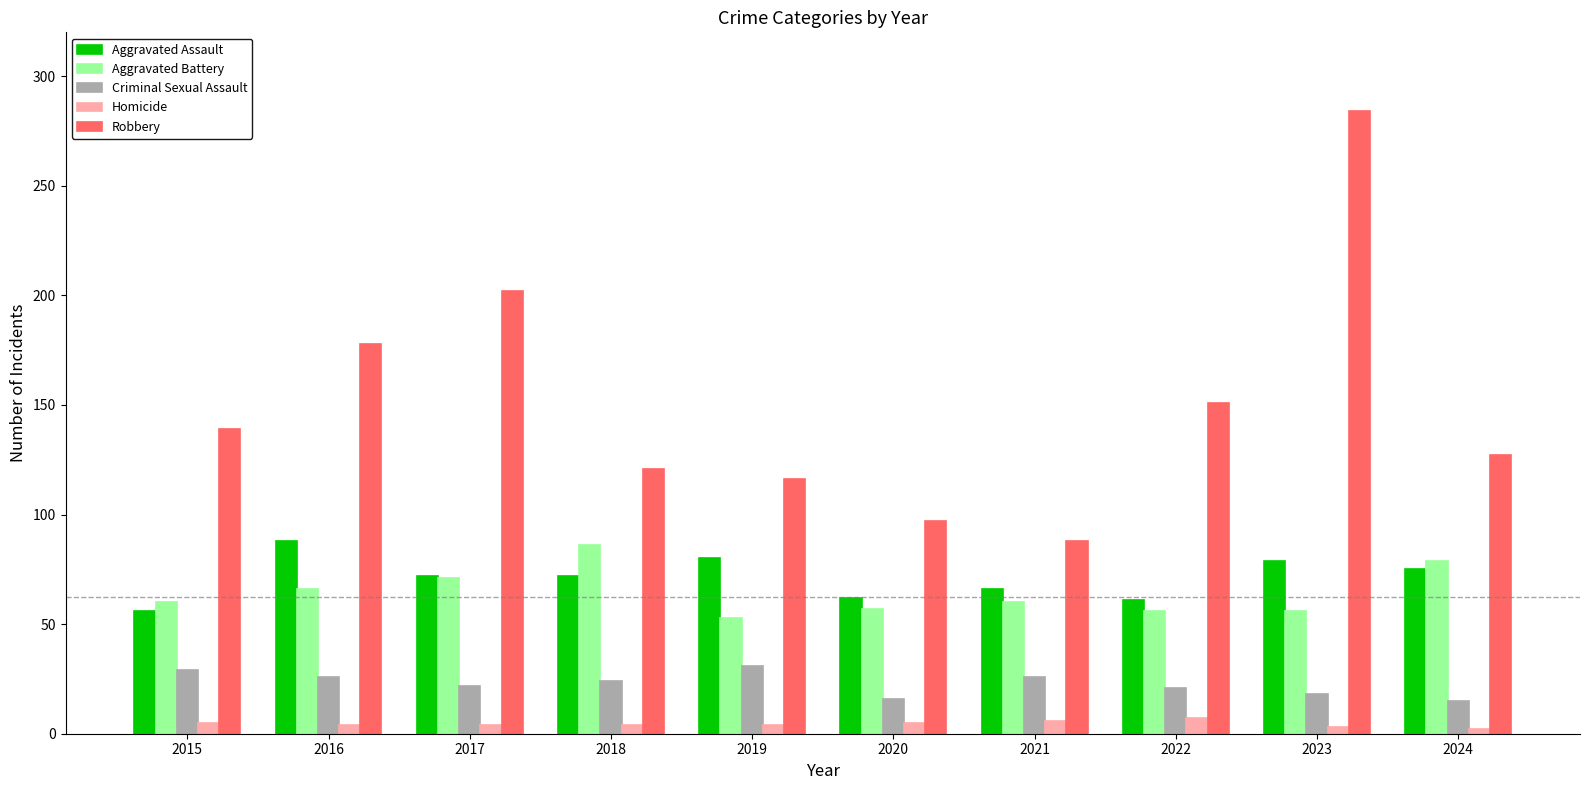

How many series are shown in this chart?

5